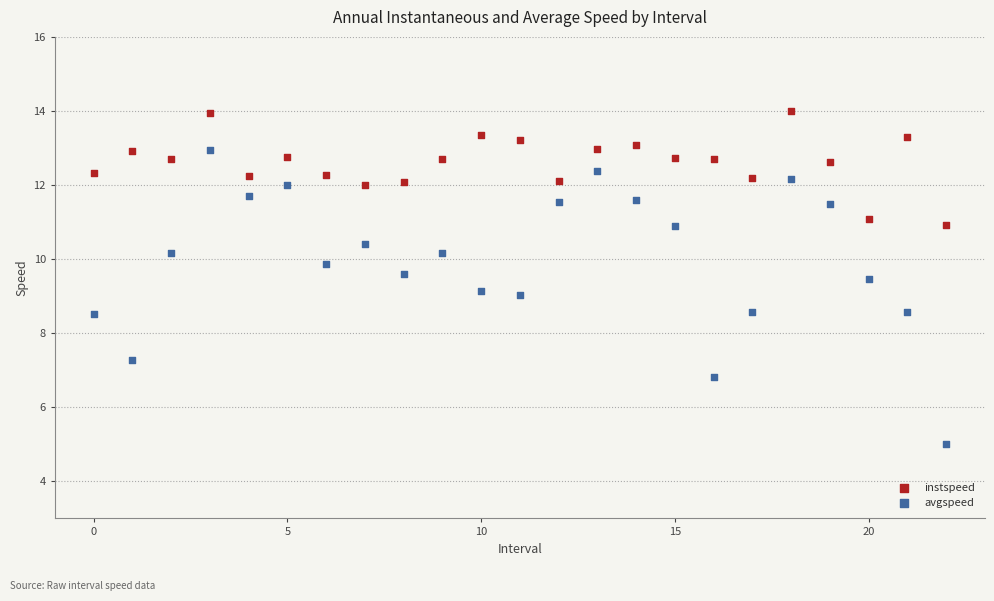

Which series reaches the maximum Y coordinate?

instspeed